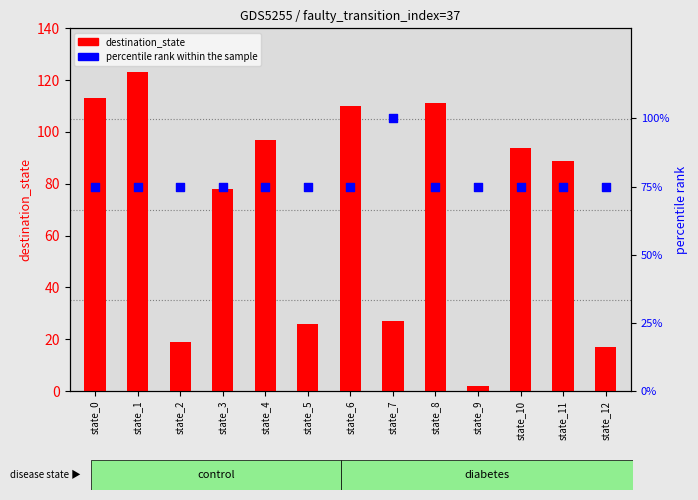

What is the total value across all series at state_9?

77